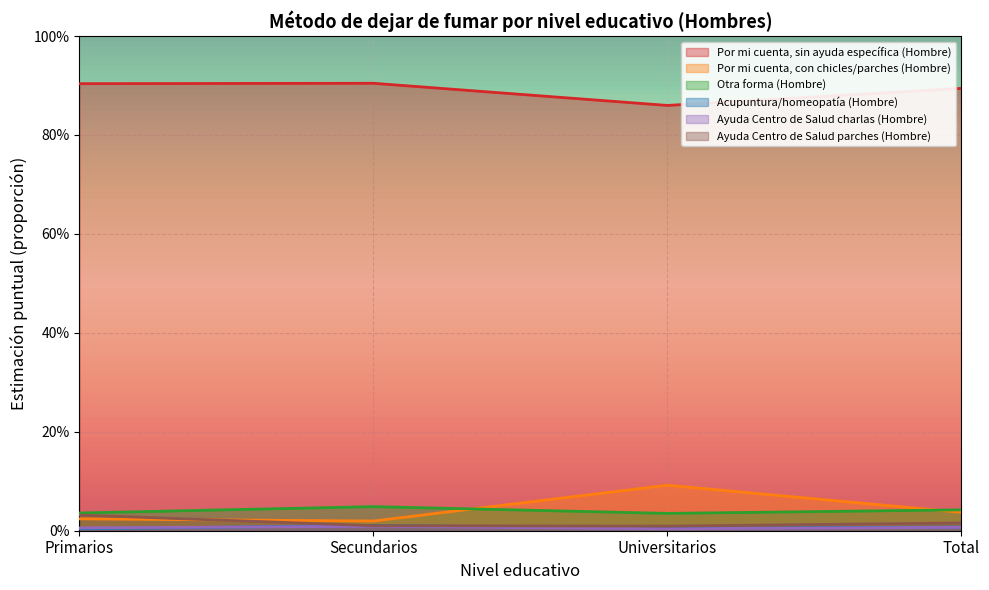

Which series changed the most between Primarios and Total?

Ayuda Centro de Salud parches (Hombre)